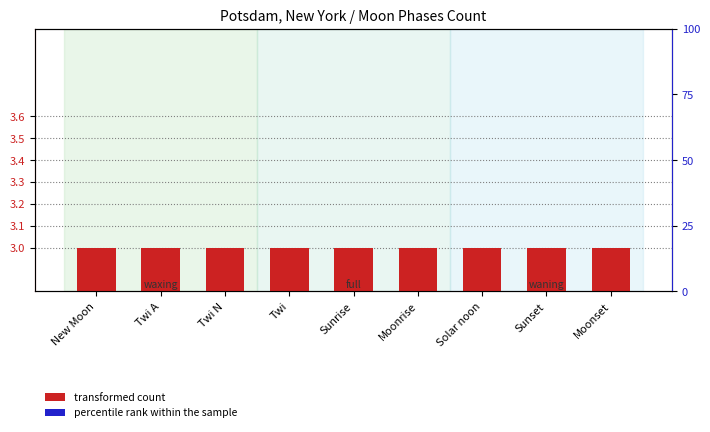

What position from the left is New Moon?

1